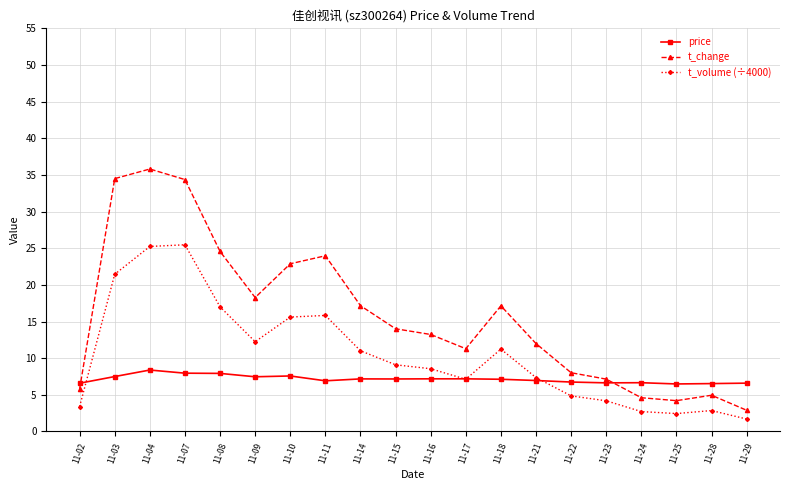

Rank the series by their average value, from lowest to highest.

price, t_volume (÷4000), t_change